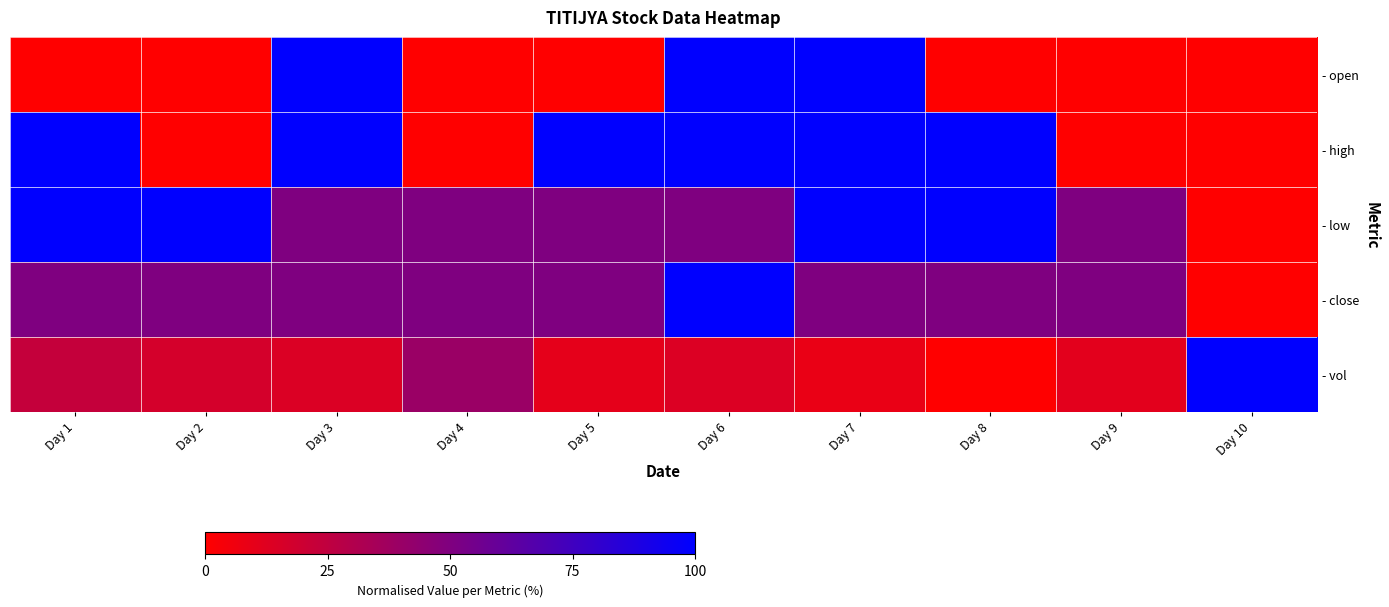

Between Day 10 and Day 9, which is larger?

Day 10